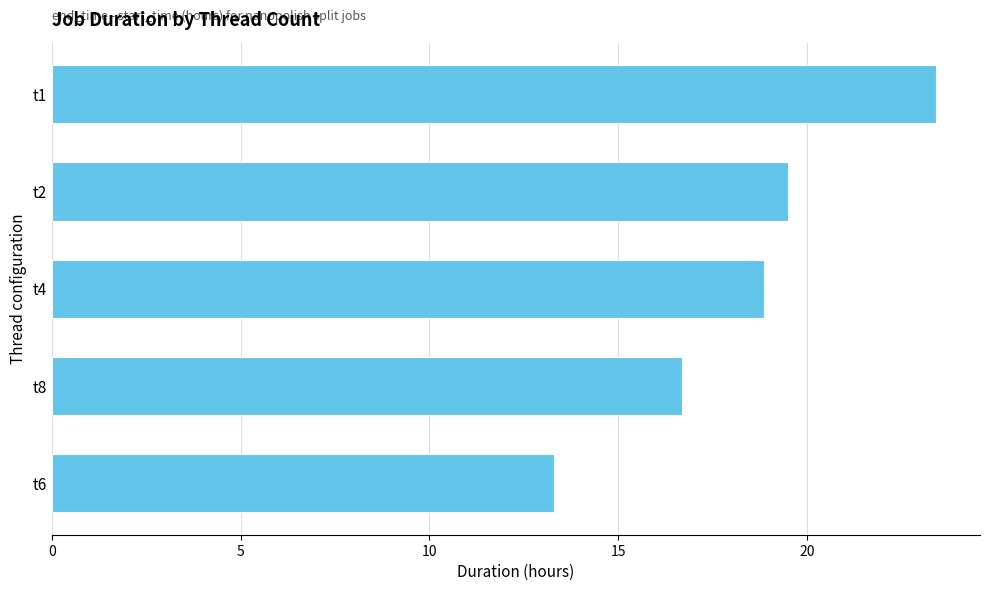

Approximately how many times larger is the value at t8 compared to t1?

0.7